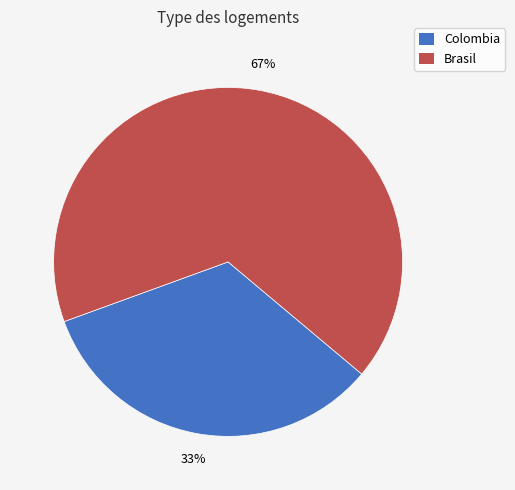

The Brasil slice represents 67% of the pie. True or false?

True